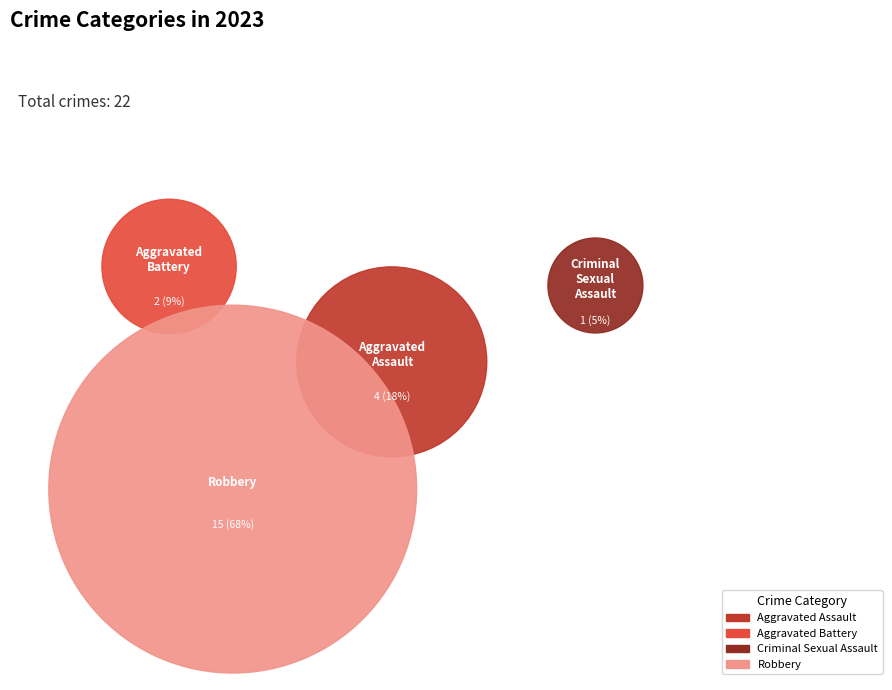

Does Robbery represent more than half of the total?

Yes